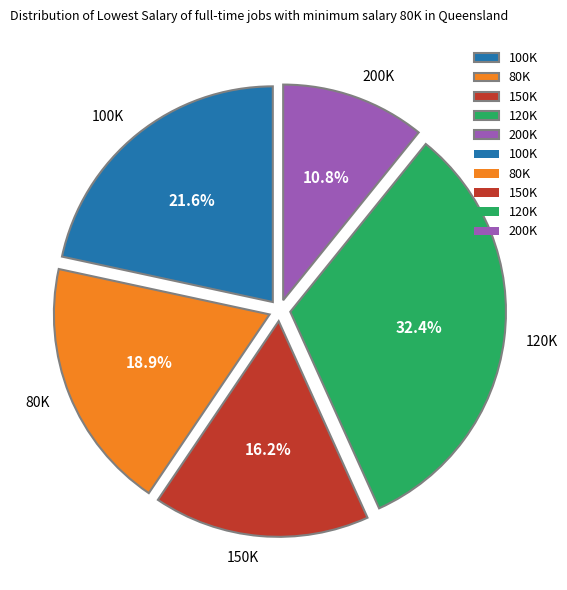

Which slice is the smallest?

200K